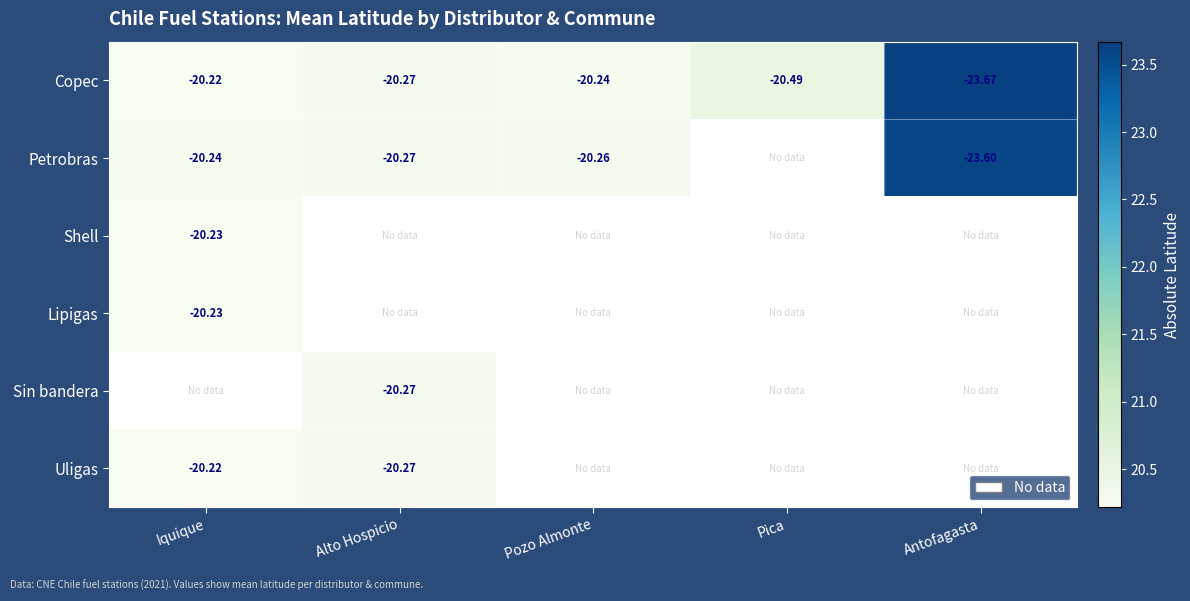

Which category has the lowest value in the Copec series?

Antofagasta